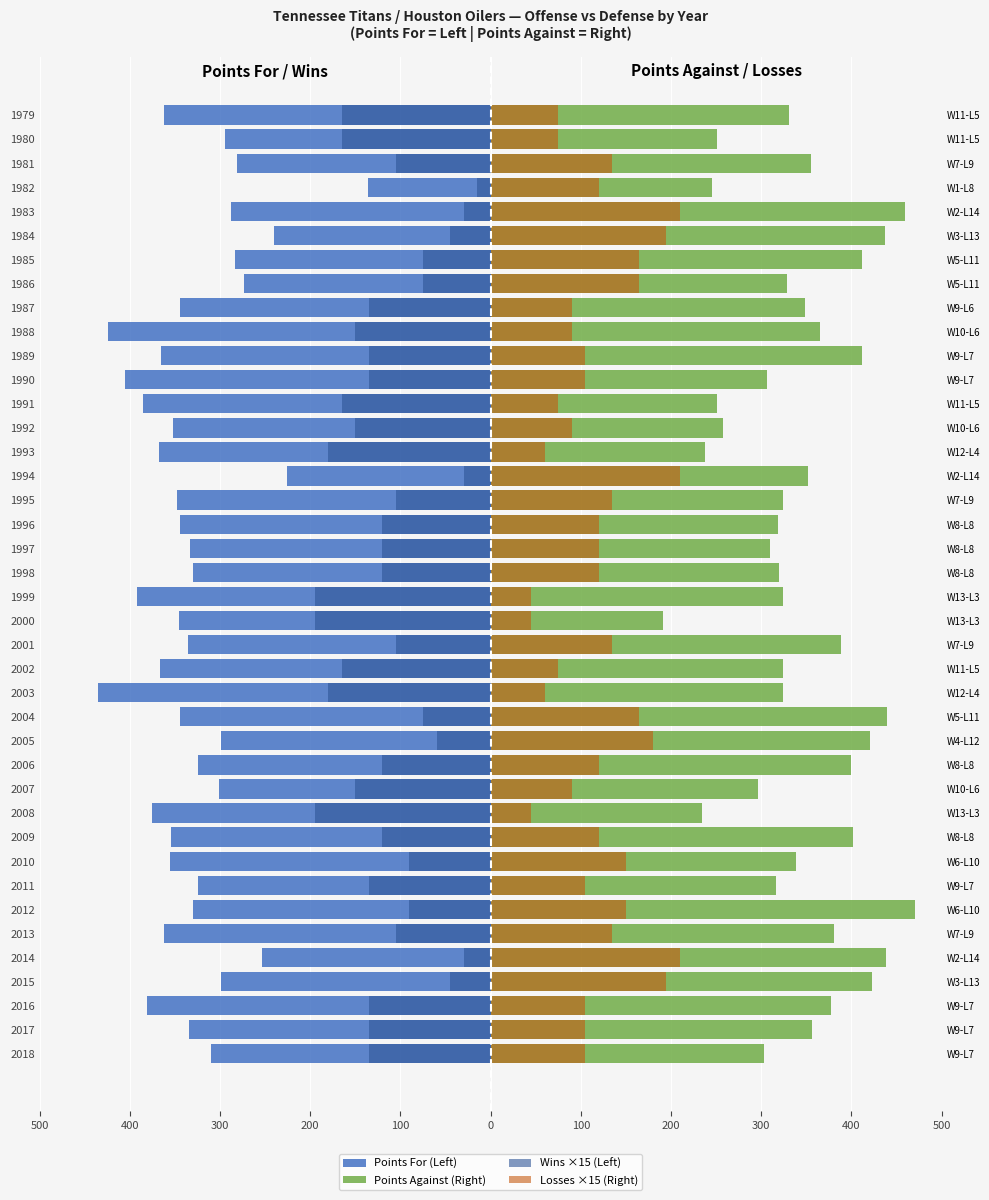

What is the maximum value shown in the chart?

471